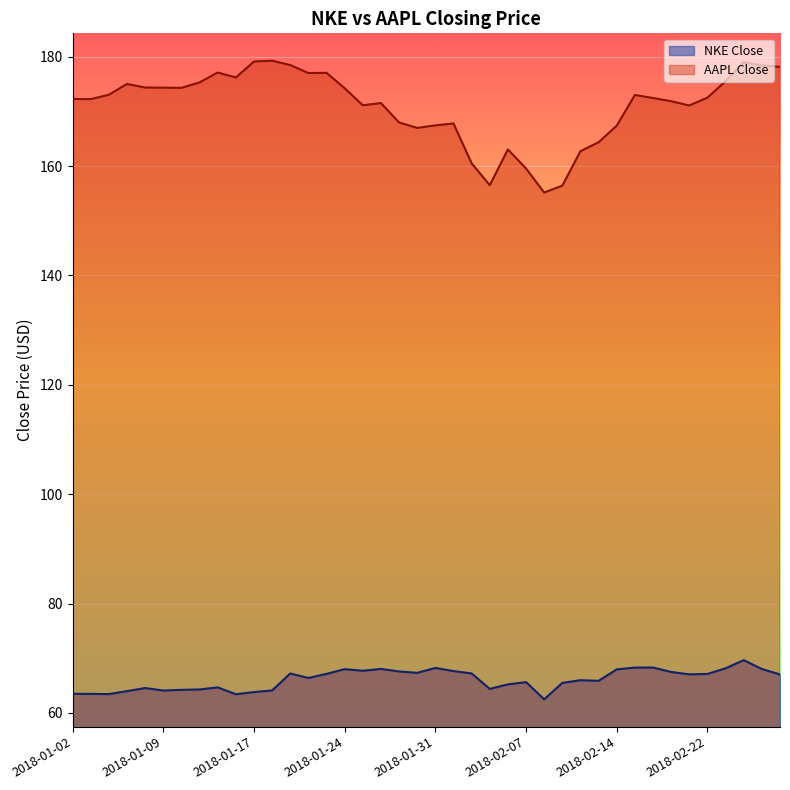

Between 2018-02-09 and 2018-02-13, which series saw the biggest shift?

AAPL Close